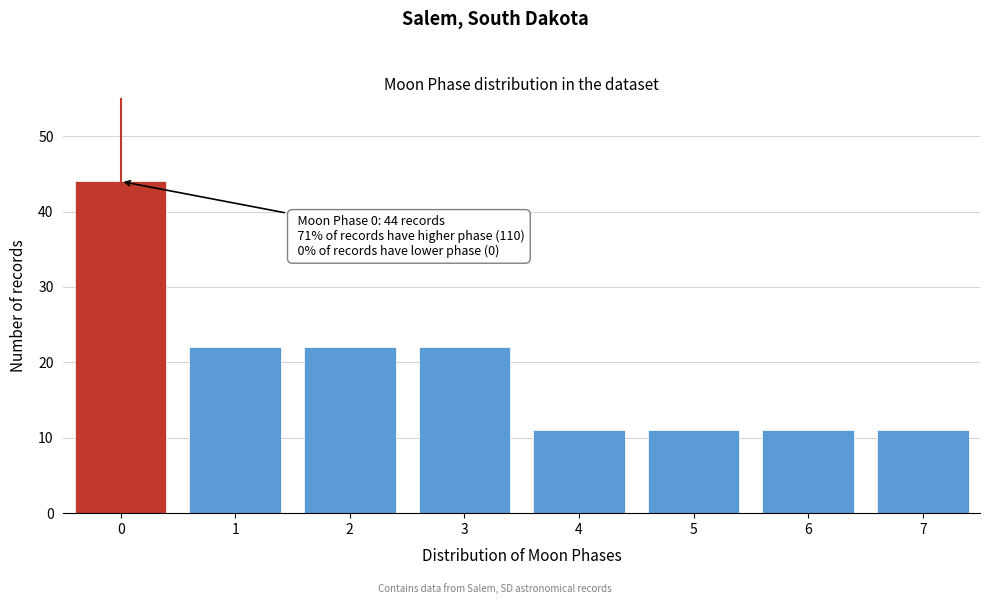

Reading left to right, what are all the values shown in this chart?

0=44	1=22	2=22	3=22	4=11	5=11	6=11	7=11